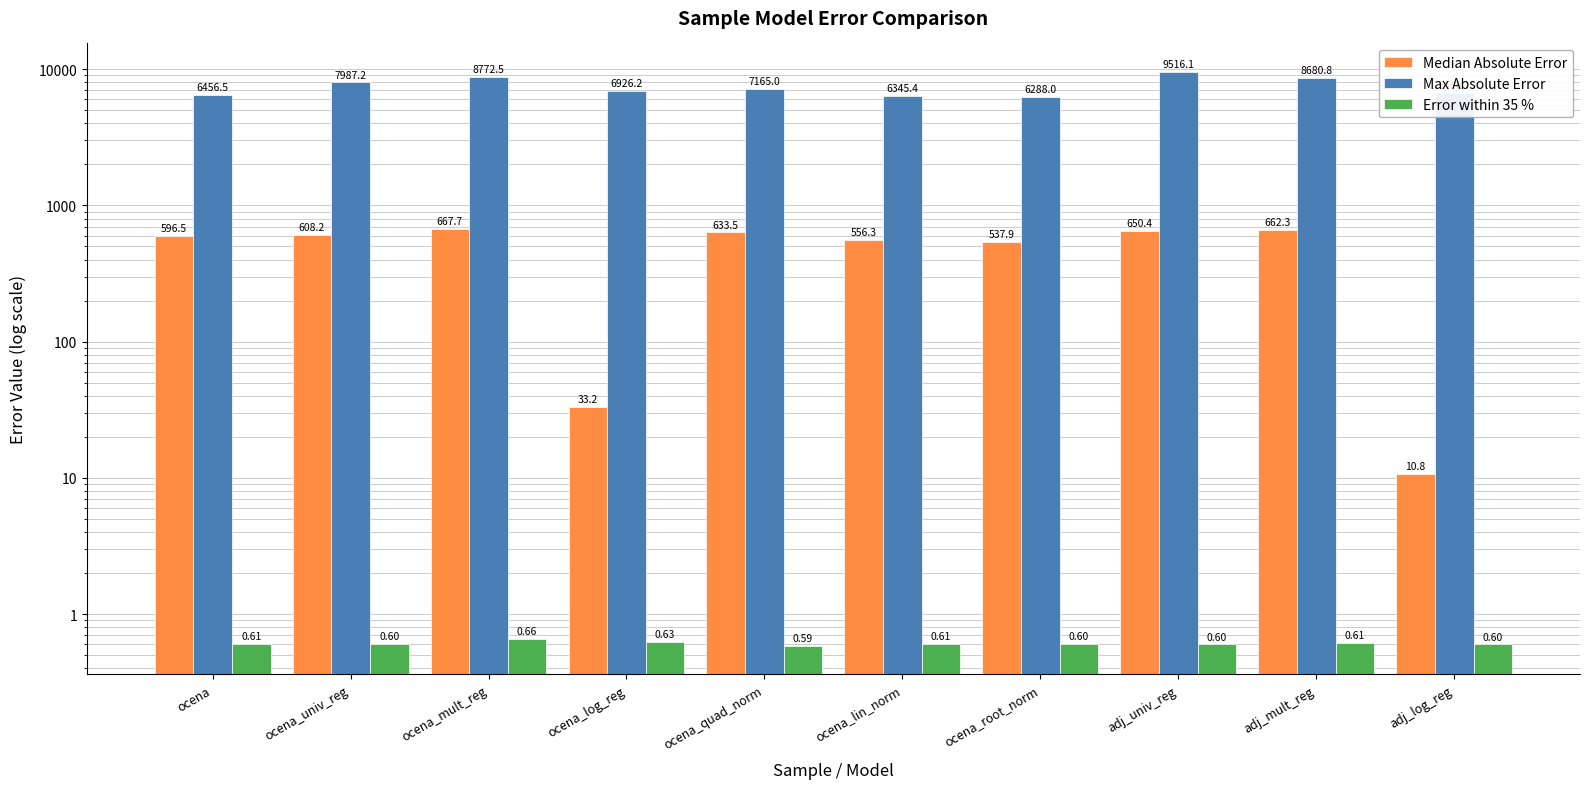

At which category is the sum across all series the highest?

adj_univ_reg